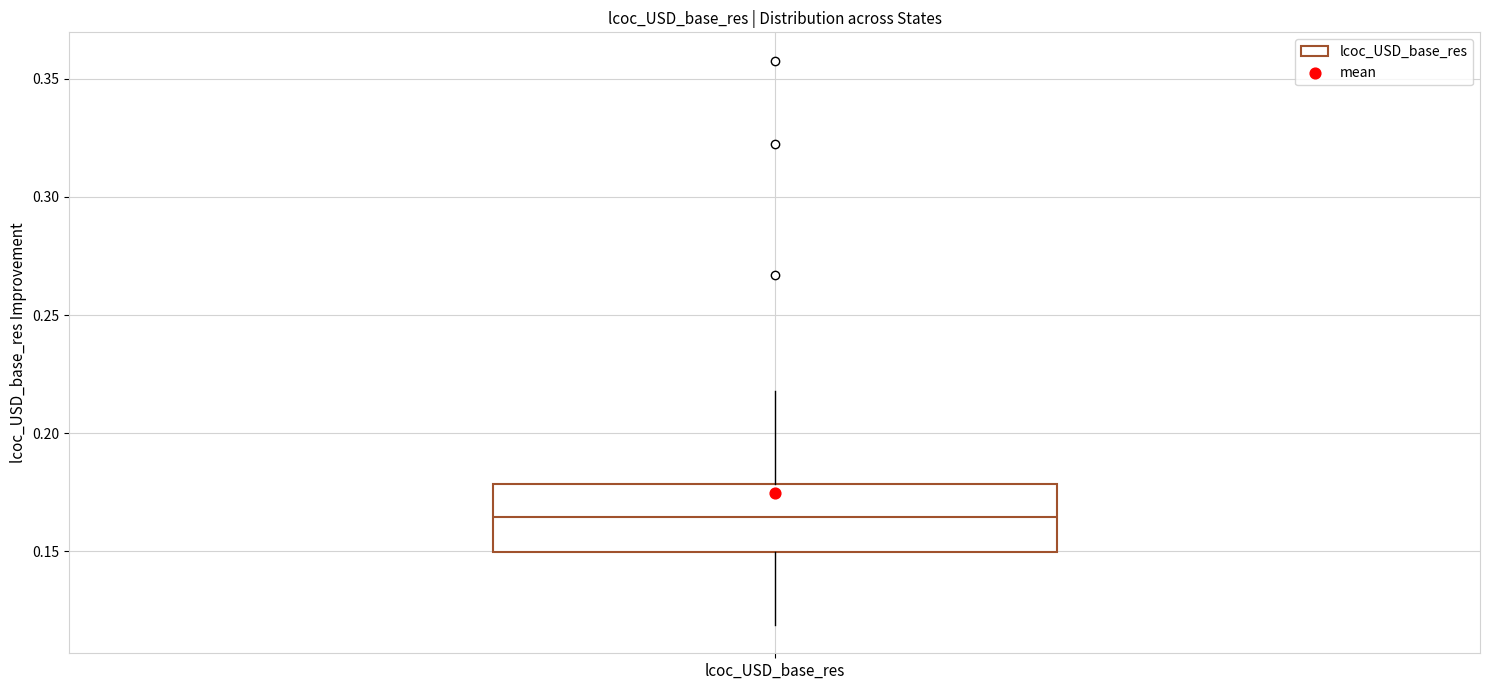

Read this box plot against the y-axis: the position of the median line, the range covered by the box, and the ends of both whiskers. The values are not printed on the chart, so give them approximately, as read against the axis.

median 0.165, box 0.150 to 0.180, whiskers 0.120 to 0.220